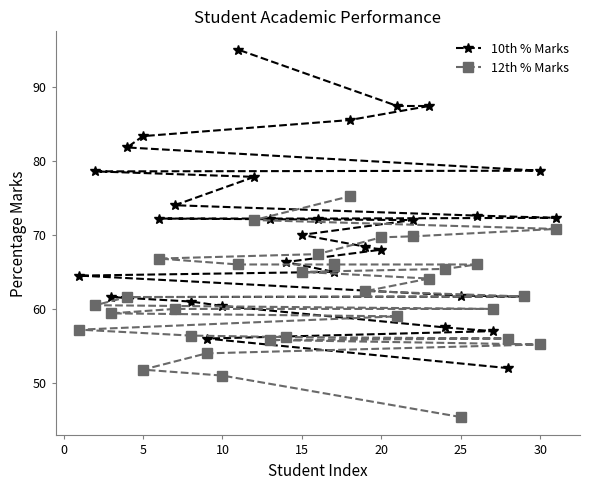

Count the number of data series in this chart.

2